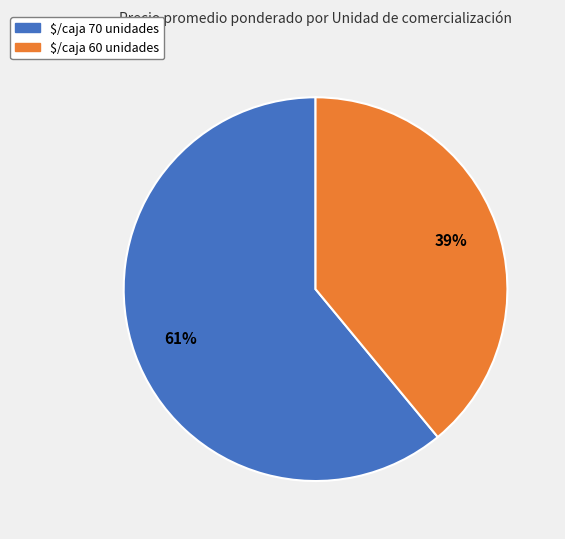

Is there any slice that represents more than half of the pie?

Yes